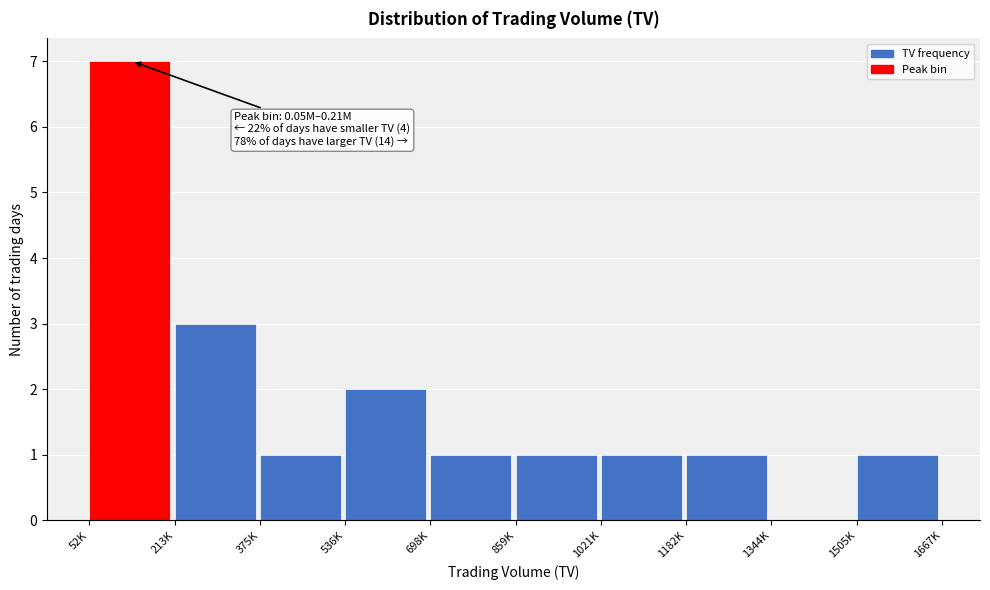

Reading left to right, transcribe all the data shown in this chart.

52K=7	213K=3	375K=1	536K=2	698K=1	859K=1	1021K=1	1182K=1	1344K=0	1505K=1